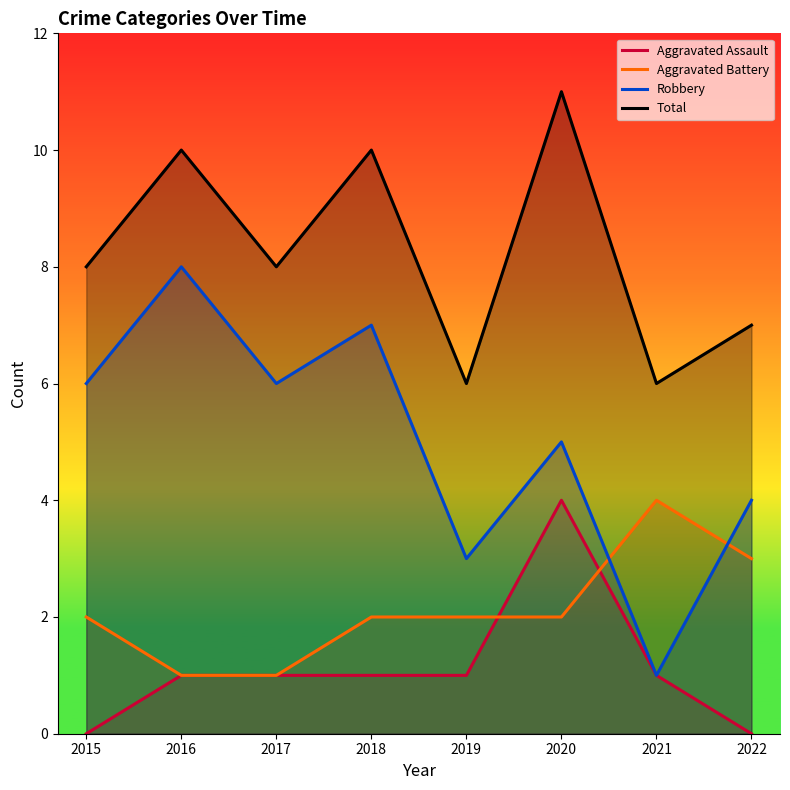

At which label does Total reach its minimum?

2019